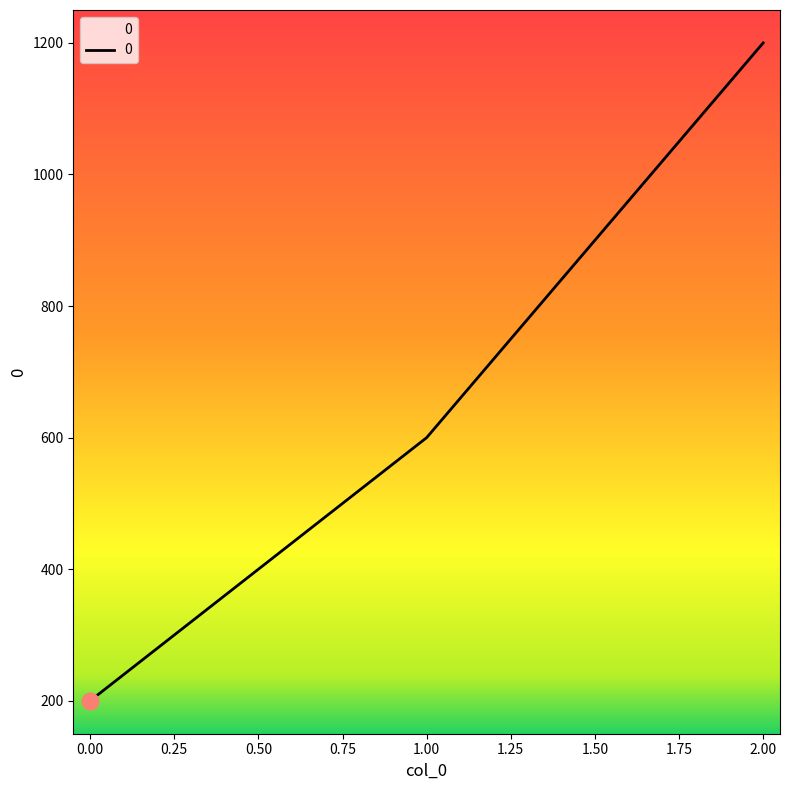

Where is the data nearest to the value 700?

1.00